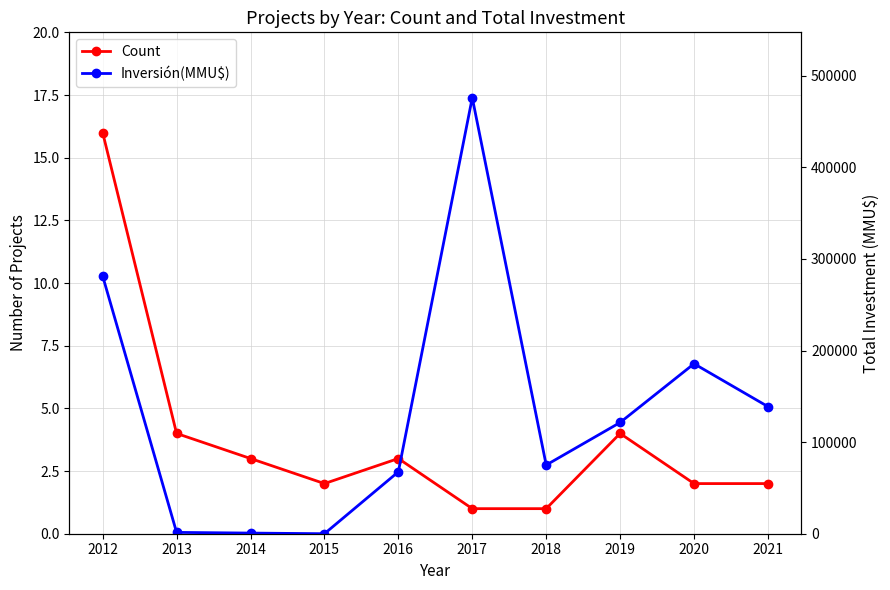

At which category is the sum across all series the highest?

2017